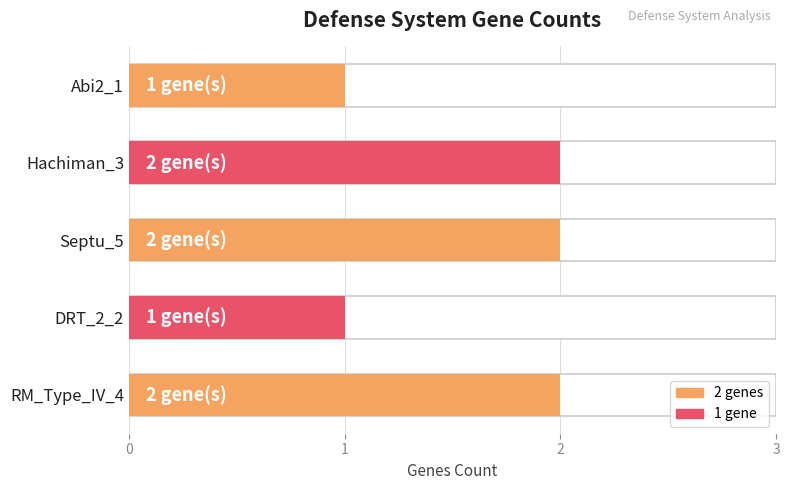

What is the difference between the second highest and second lowest values?

1